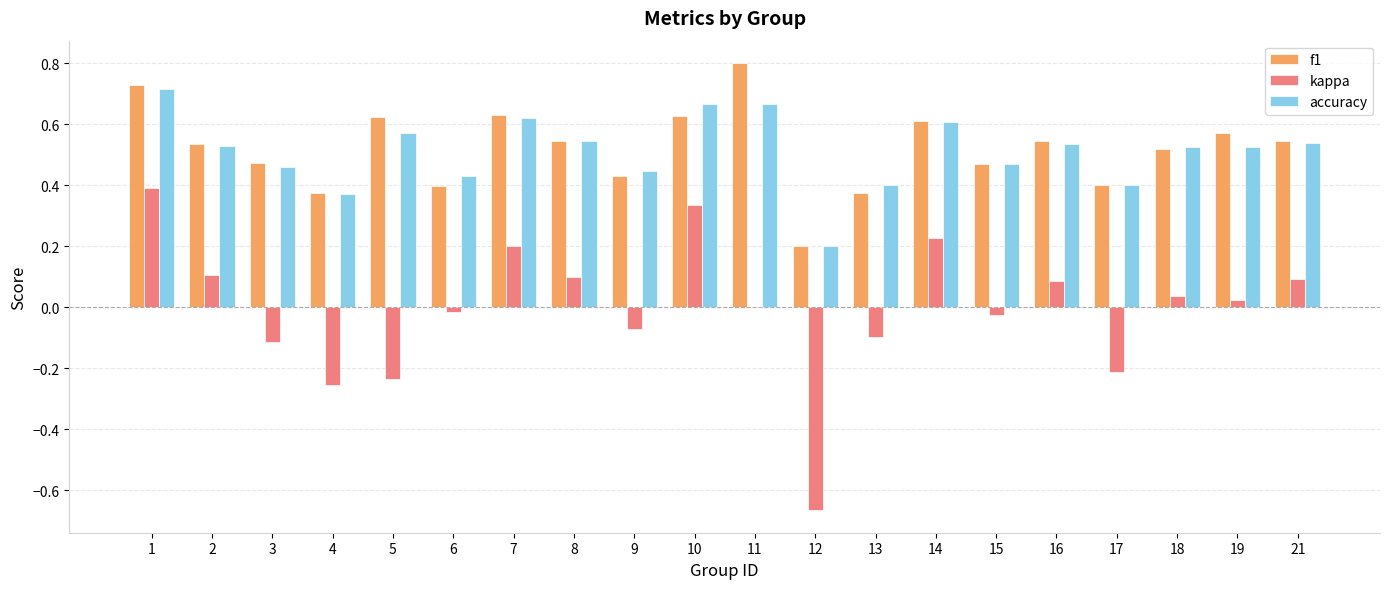

The accuracy series shows 0.3 at 2. True or false?

False